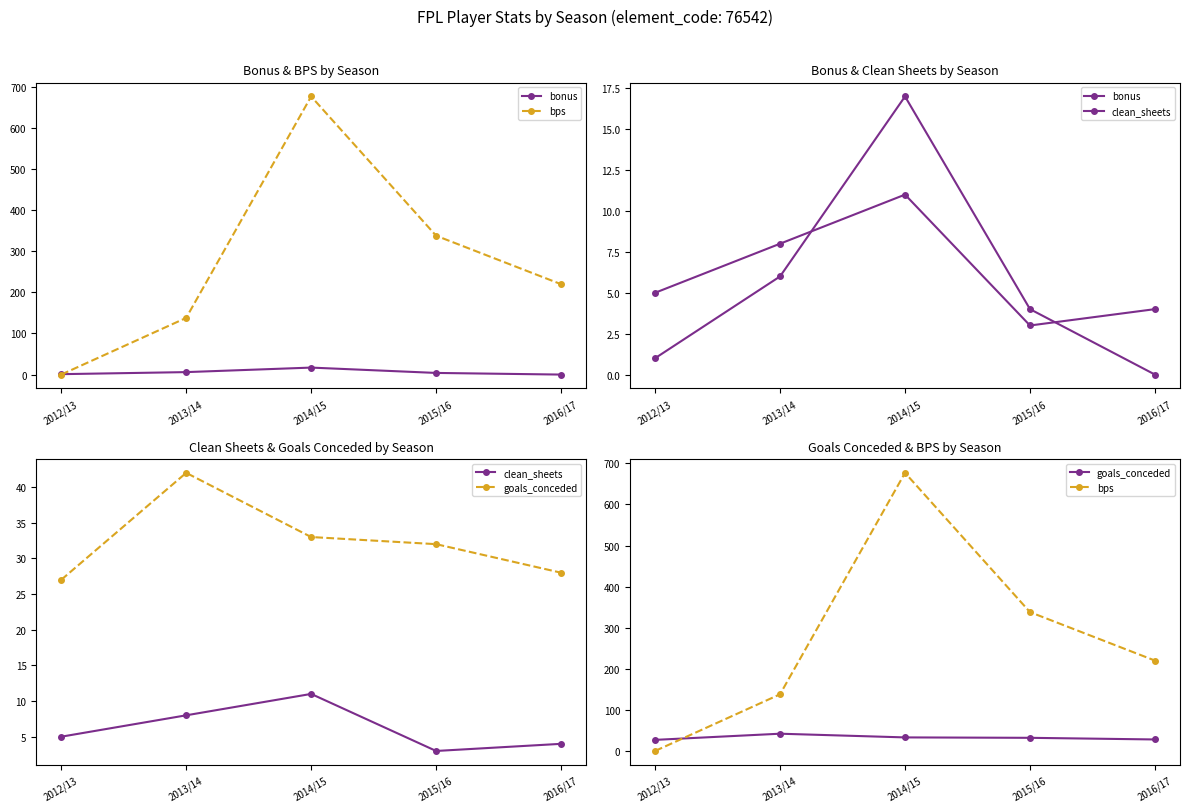

At which category does bps reach its first local peak?

2014/15